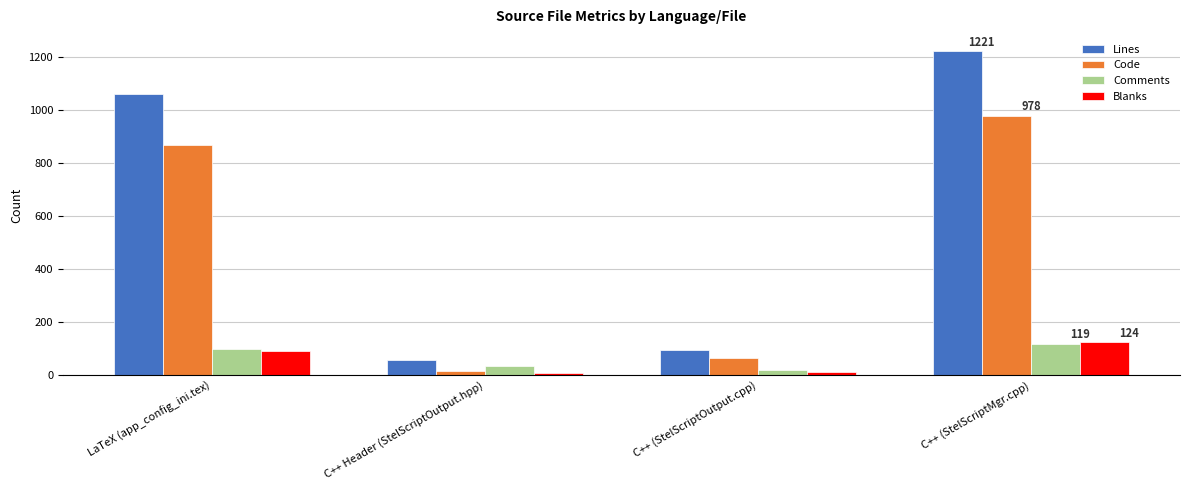

Which series changed the most between C++ (StelScriptOutput.cpp) and C++ (StelScriptMgr.cpp)?

Lines